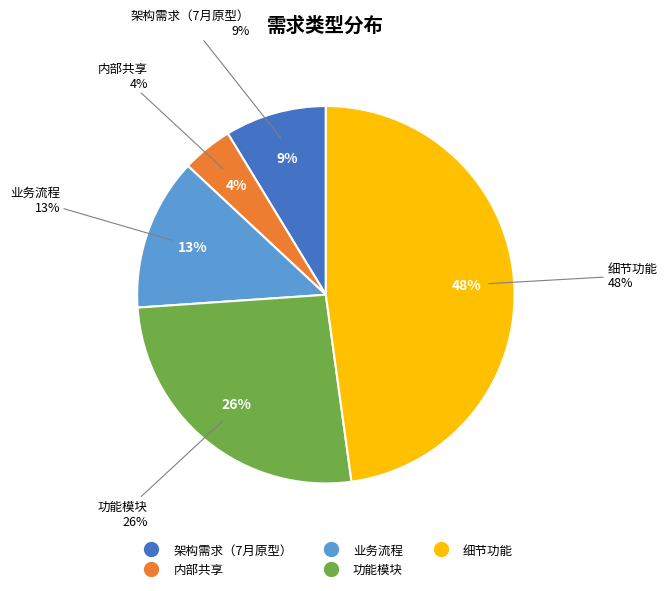

Is there a majority slice in this chart?

No